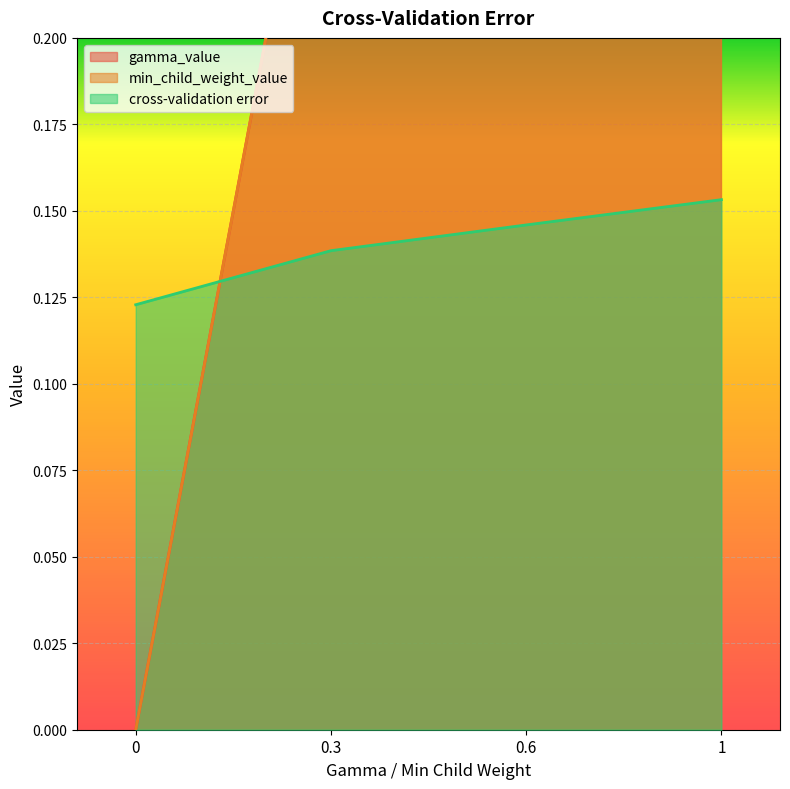

List the labels in order of gamma_value value, smallest first.

0, 0.3, 0.6, 1